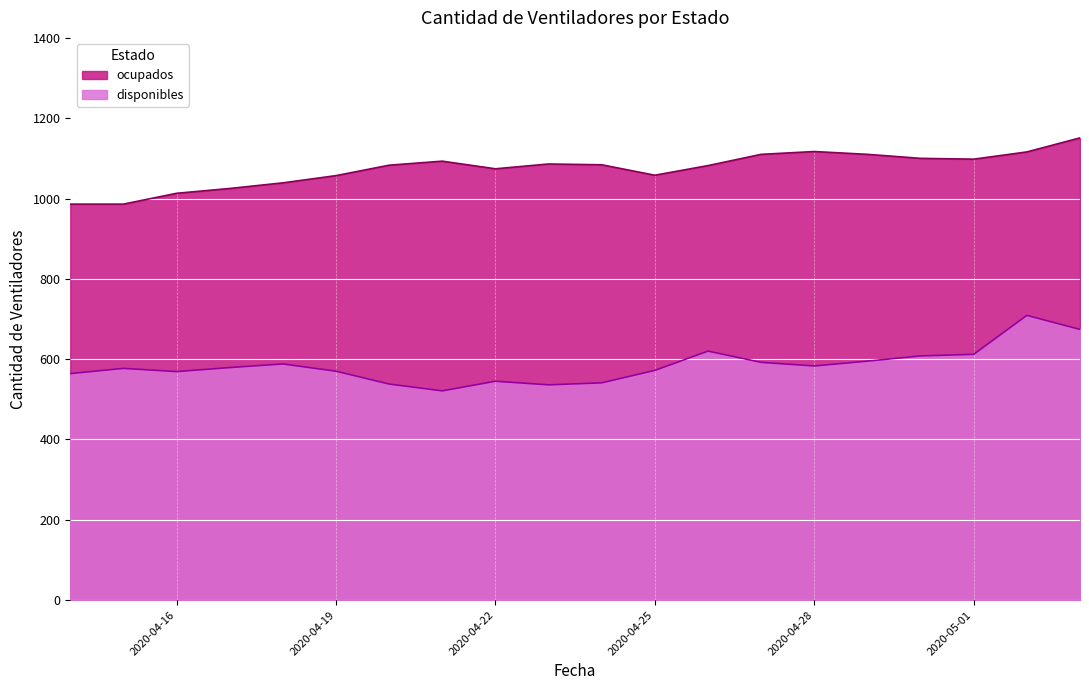

True or false: ocupados has a value of 1057 at 2020-04-19.

True